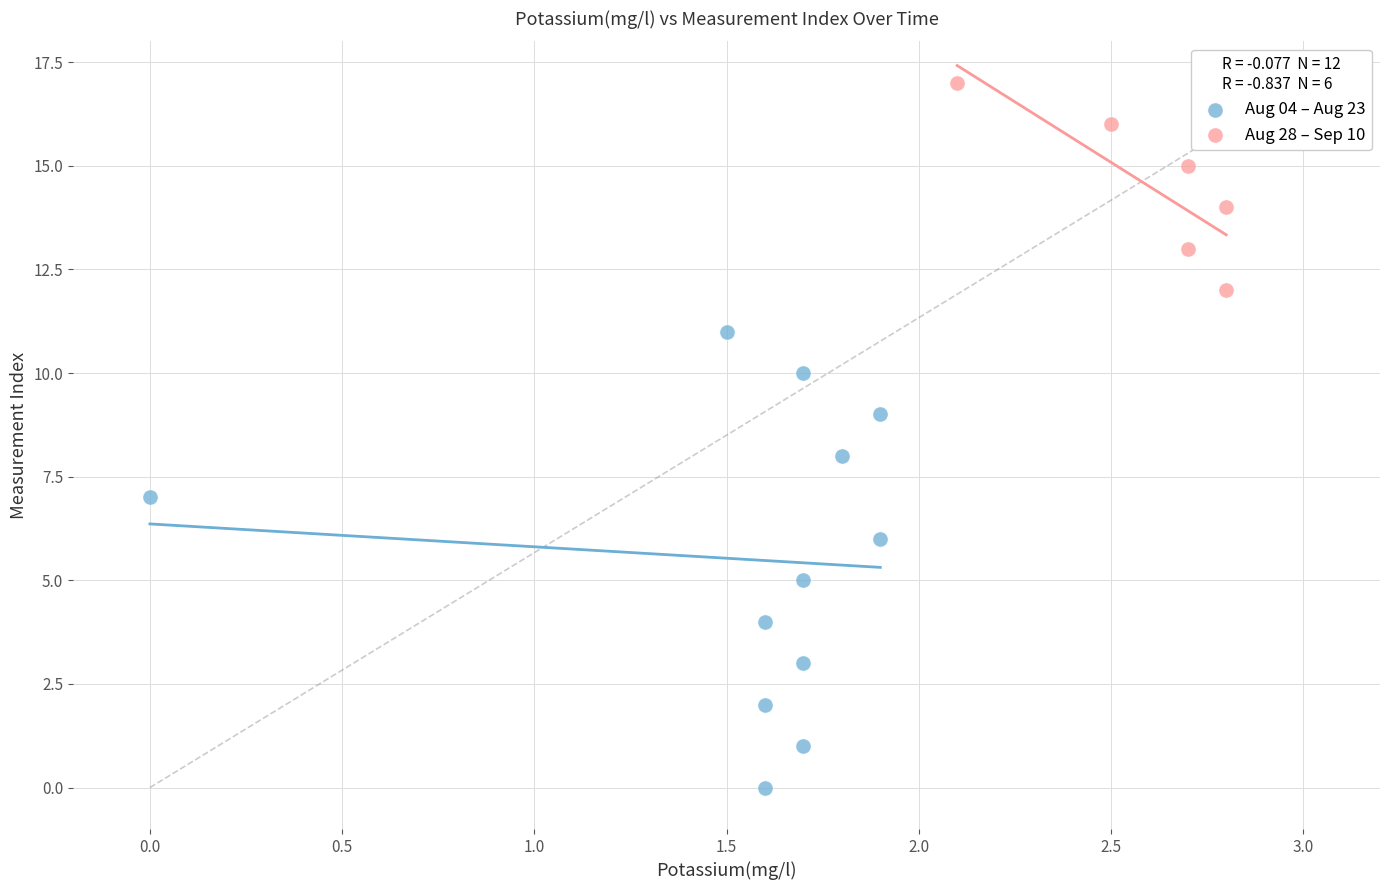

Which series contains the highest Y value?

Aug 28 – Sep 10